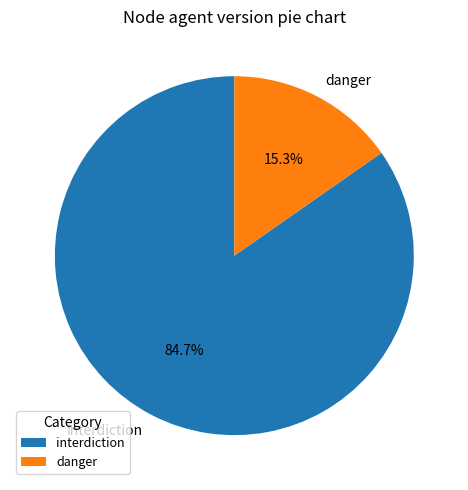

Approximately how many times larger is the value at interdiction compared to danger?

5.5